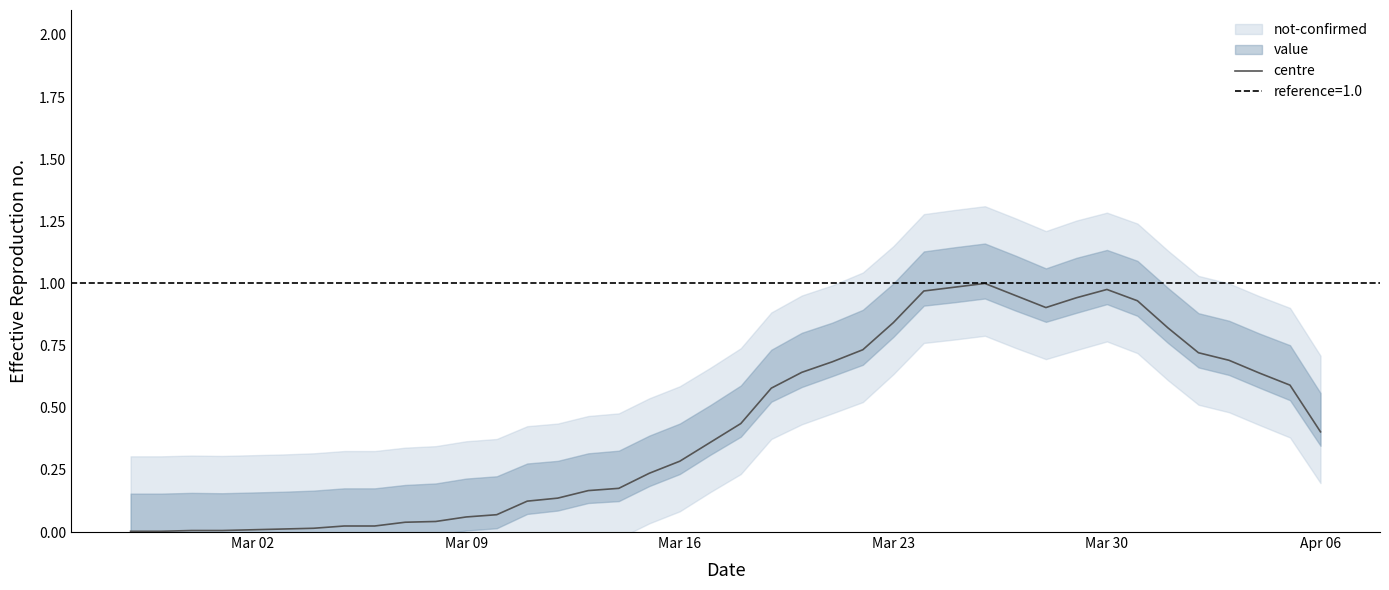

What is the value of the 29th point from the left?

1.0